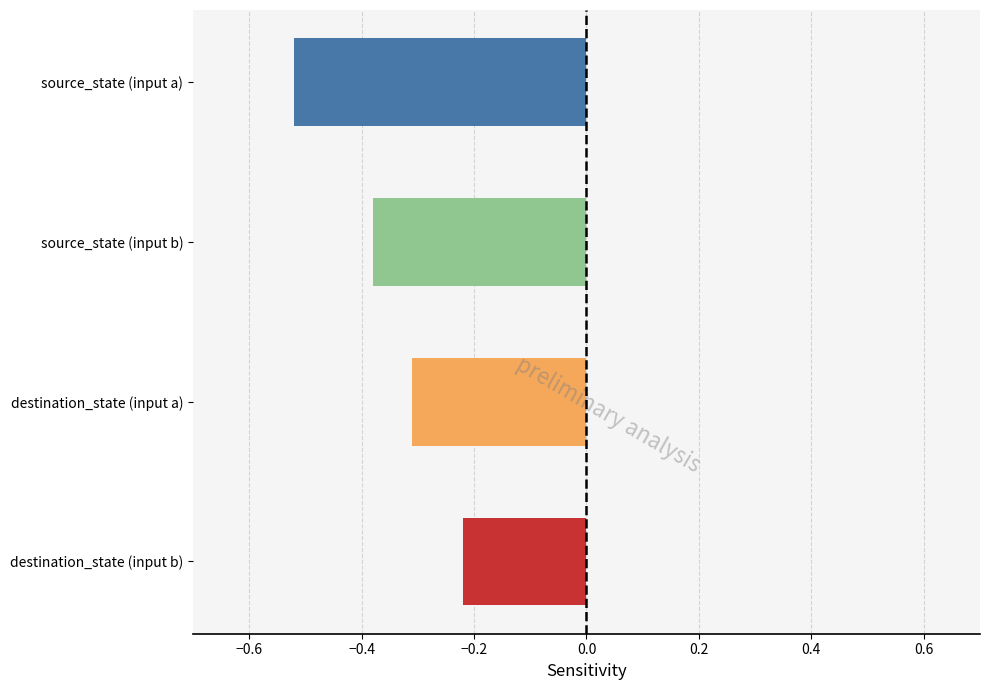

What is the change in value from source_state (input a) to source_state (input b)?

+0.1